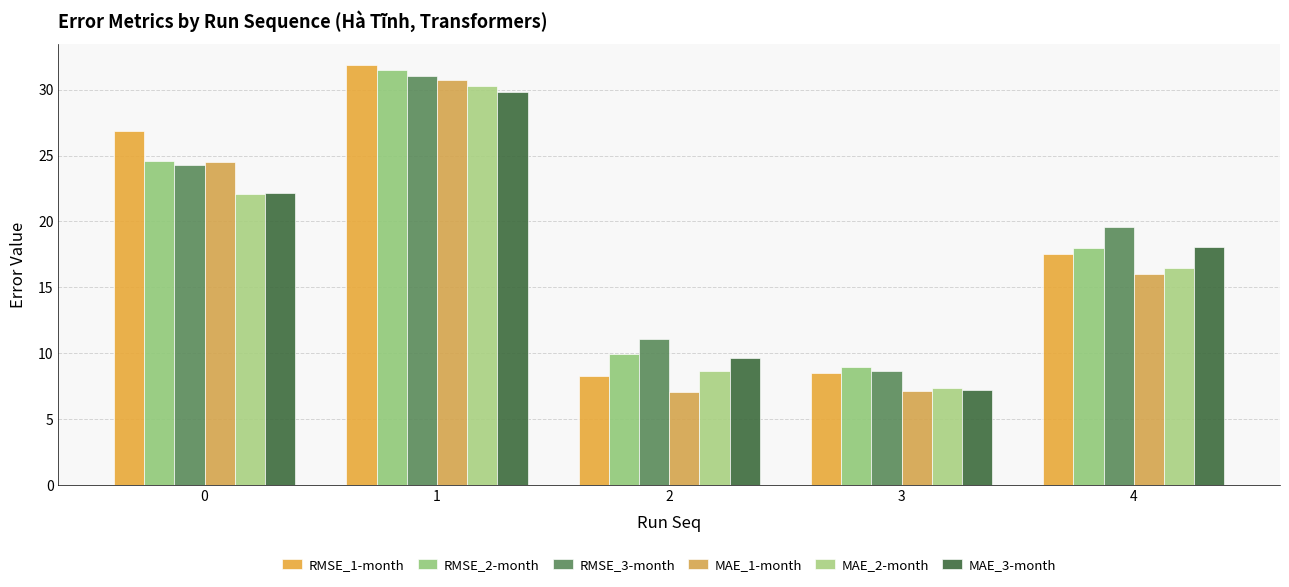

Reading left to right, list all the values displayed in this chart.

RMSE_1-month: 26.8	31.8	8.3	8.5	17.6
RMSE_2-month: 24.6	31.5	10.0	8.9	18.0
RMSE_3-month: 24.3	31.0	11.1	8.7	19.6
MAE_1-month: 24.5	30.7	7.1	7.1	16.0
MAE_2-month: 22.1	30.3	8.6	7.4	16.4
MAE_3-month: 22.1	29.8	9.6	7.2	18.0